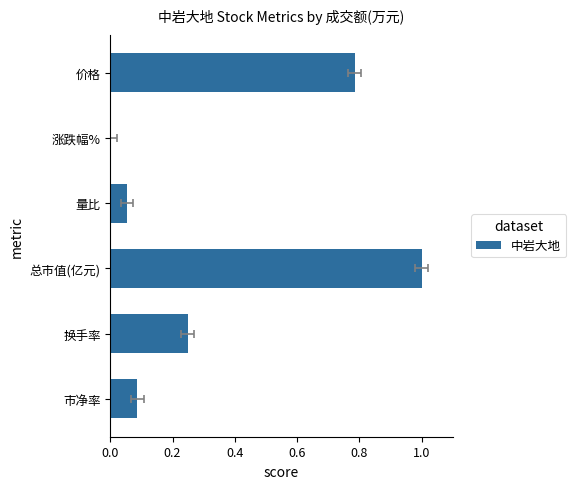

Is it true that the value at 市净率 is 0.0?

False